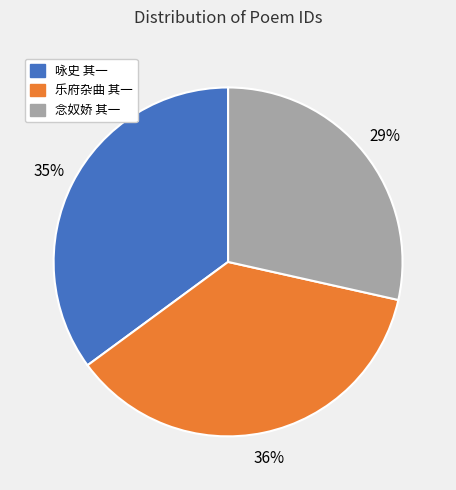

Is there a majority slice in this chart?

No